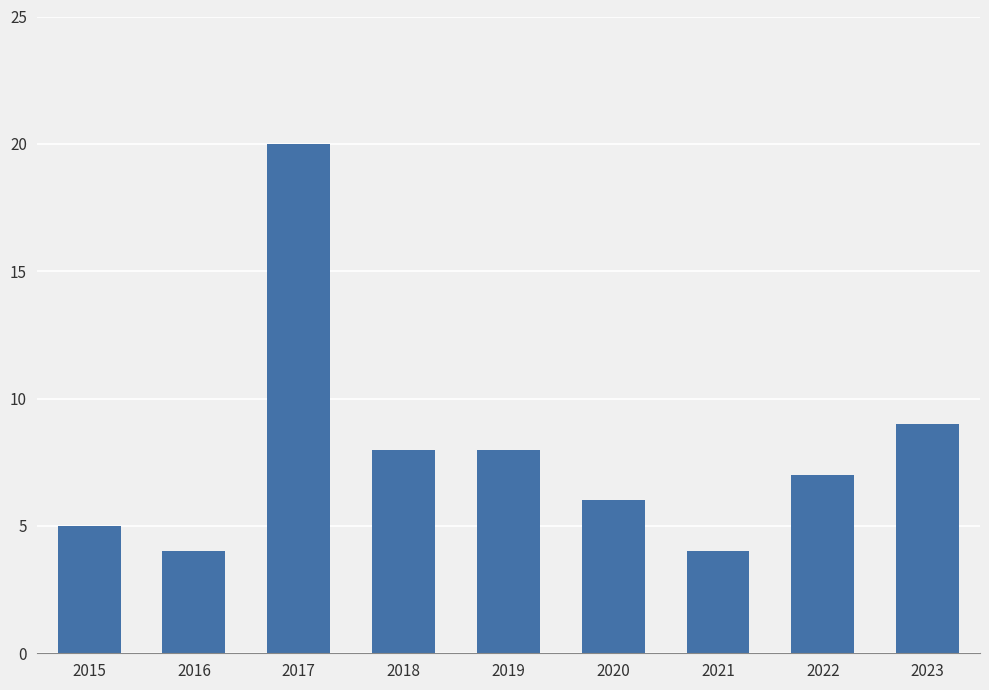

What is the value of the 1st bar from the left?

5